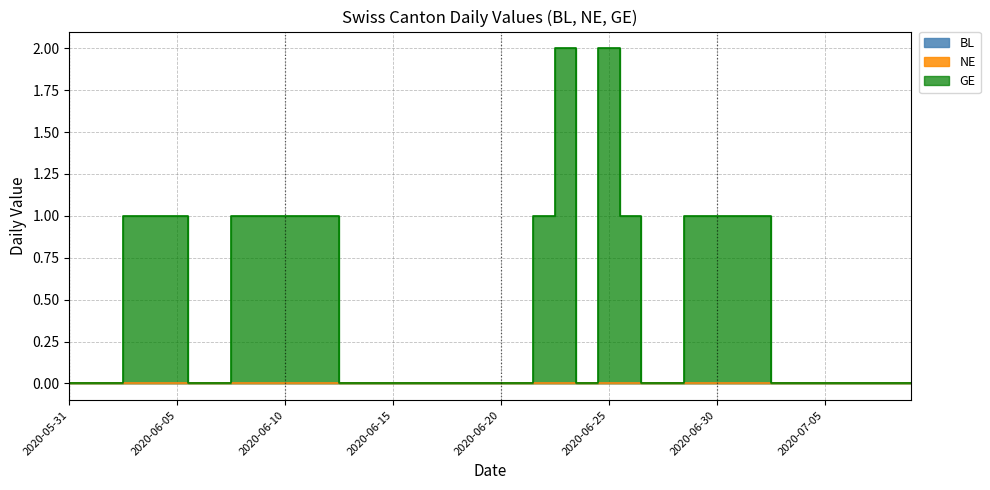

Which series has the largest total across all categories?

GE